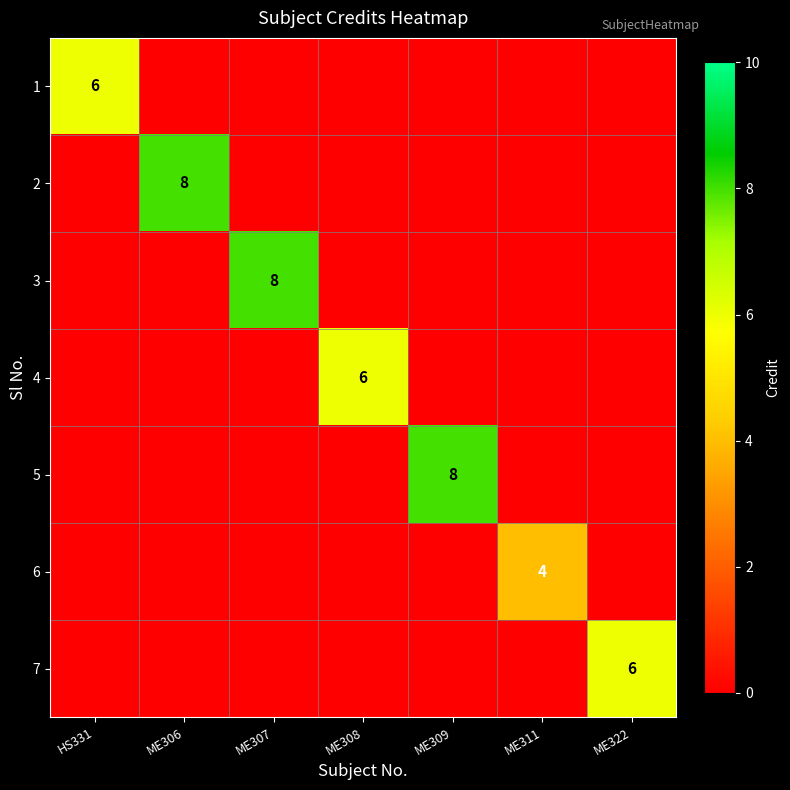

Count the number of categories in the chart.

7